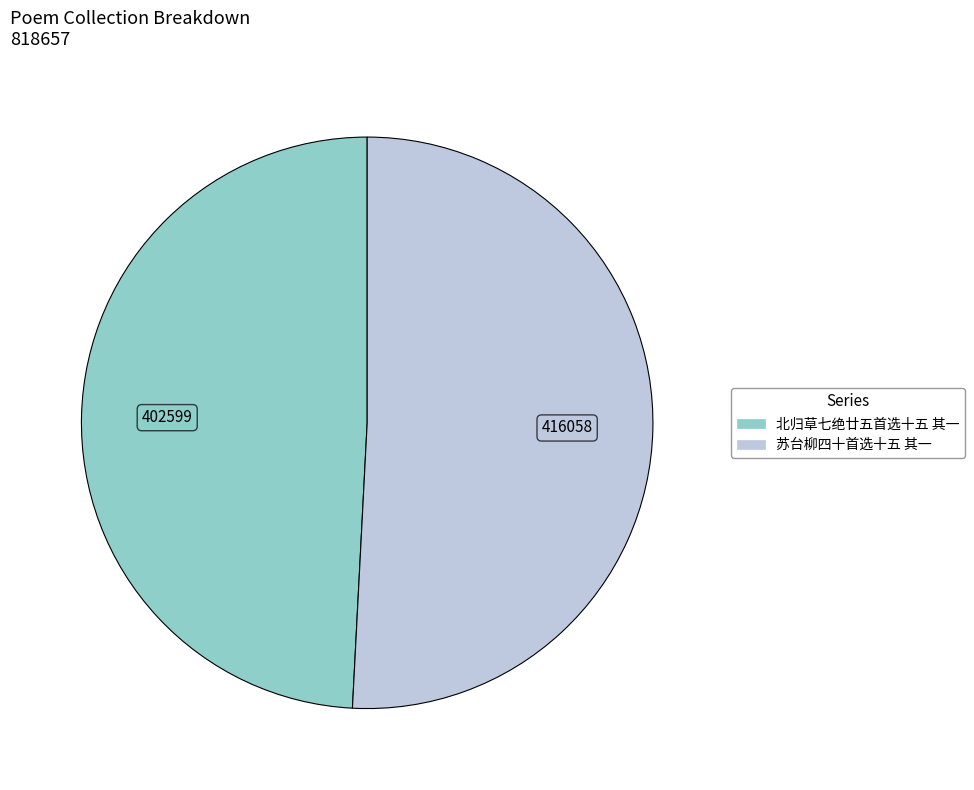

Combined, do 苏台柳四十首选十五 其一 and 北归草七绝廿五首选十五 其一 account for over 50%?

Yes